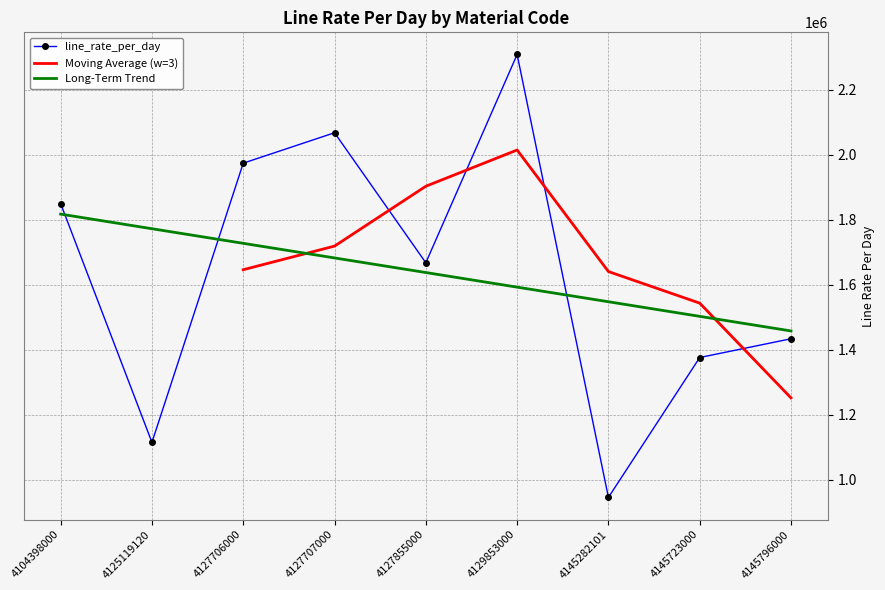

At which category does the data reach its first local valley?

4125119120